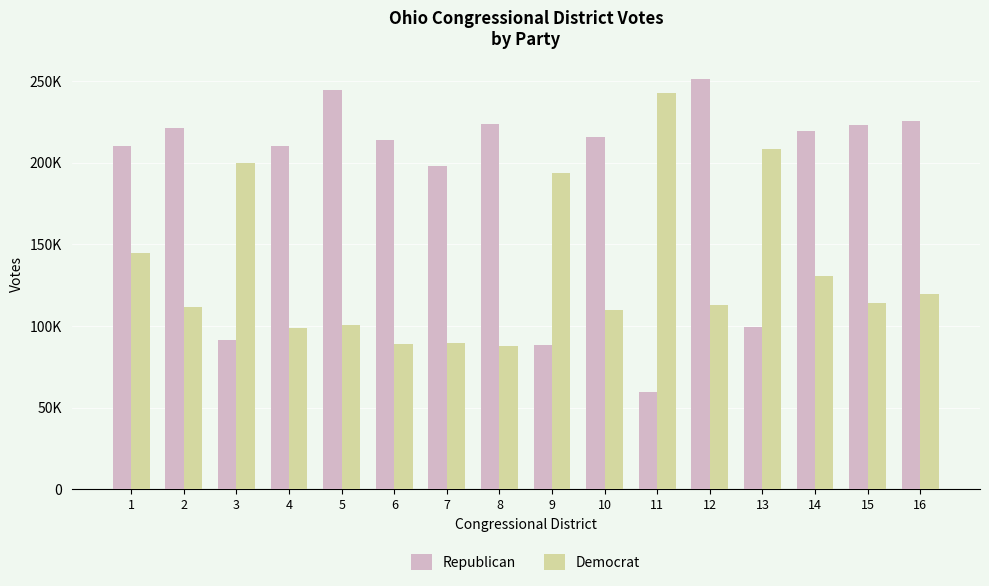

What are all the series names shown in the legend?

Republican, Democrat